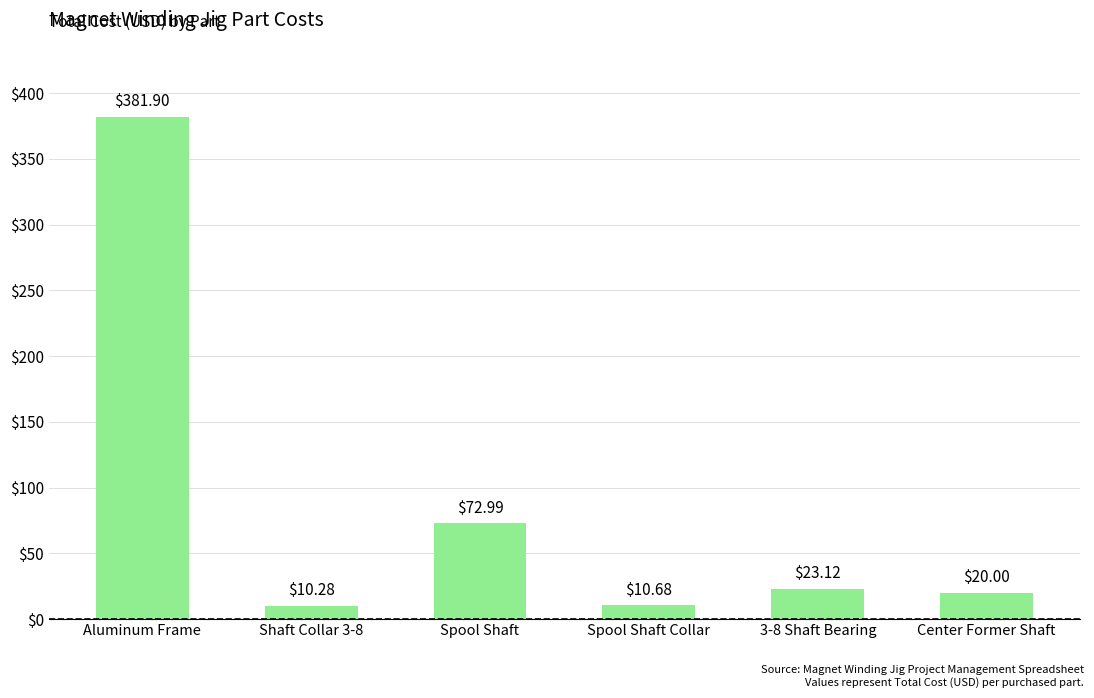

How many data points are less than 23?

3